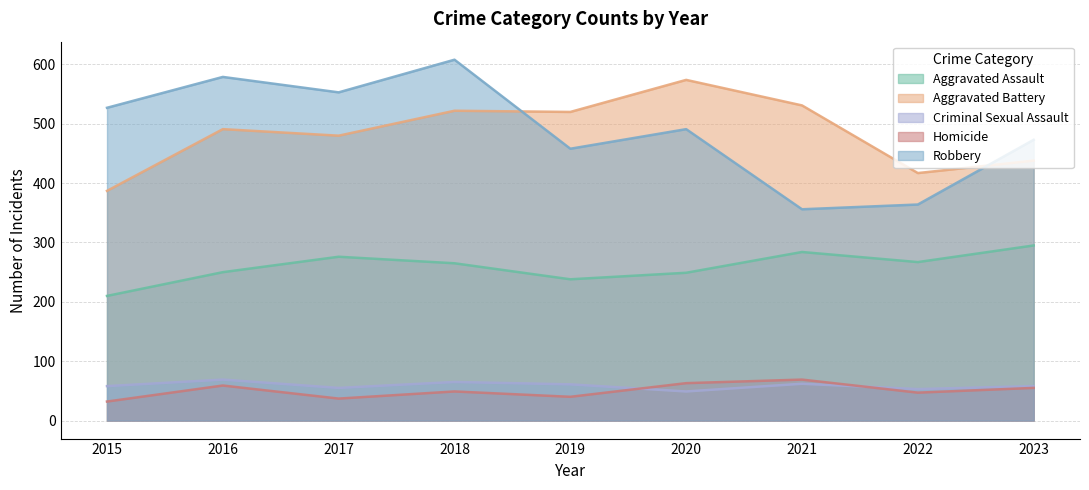

What is the average value of the Homicide series?

50